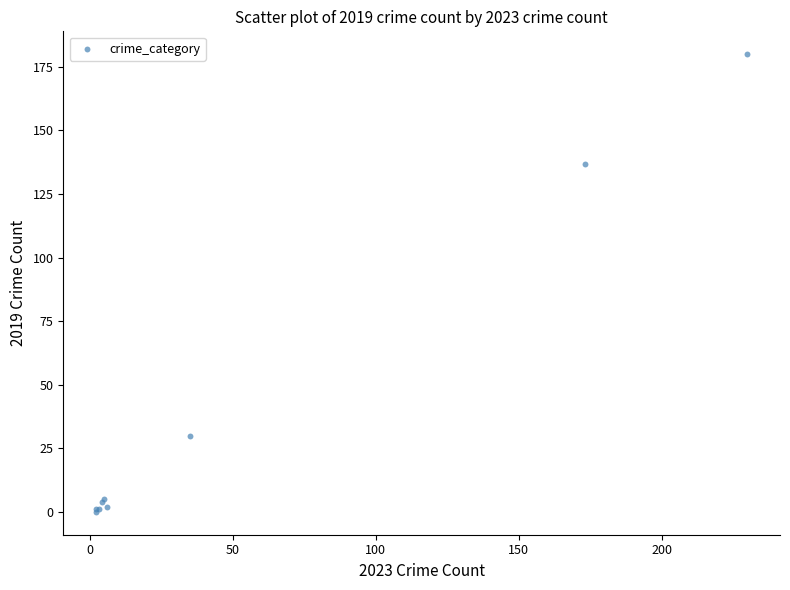

What Y value in the scatter plot is closest to 90?

137